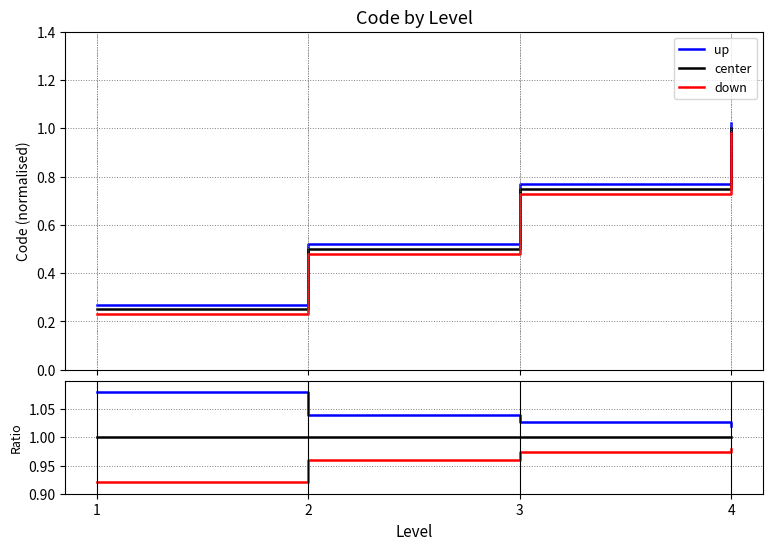

At how many categories does at least one series exceed 0?

4